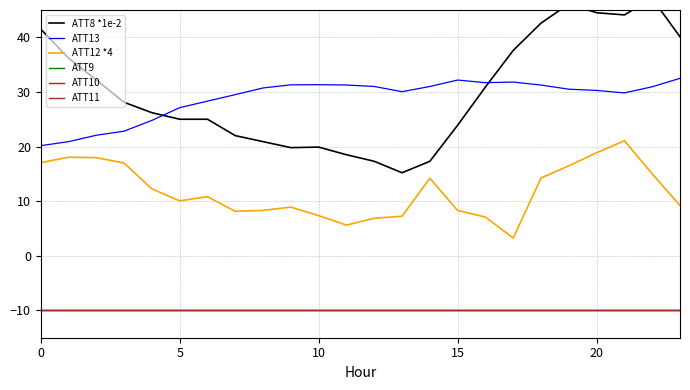

What are all the series names shown in the legend?

ATT8 *1e-2, ATT13, ATT12 *4, ATT9, ATT10, ATT11